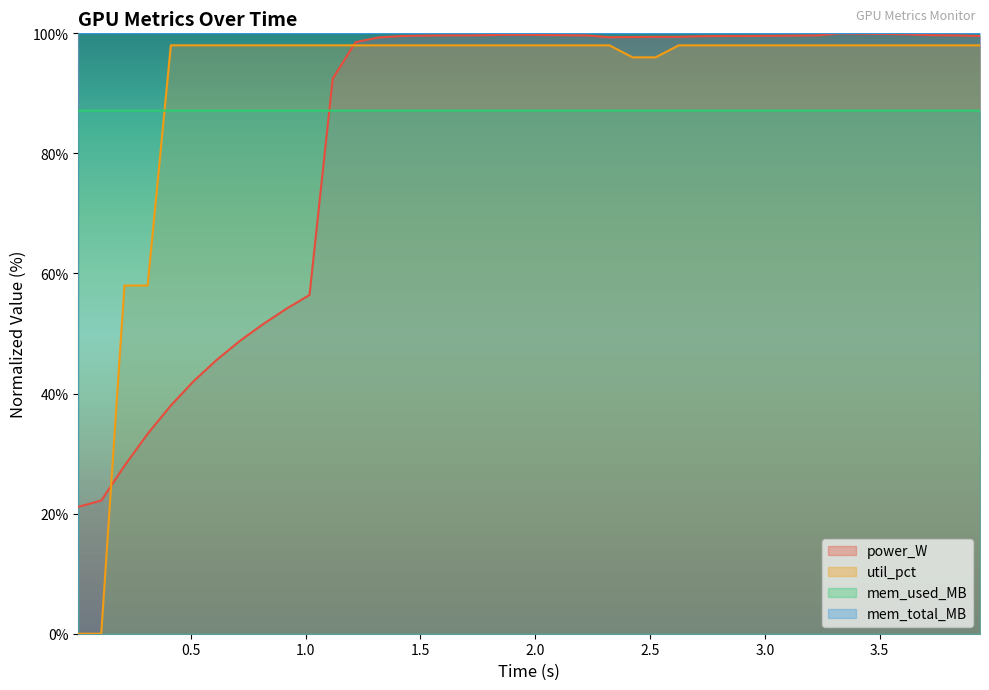

True or false: mem_used_MB has a value of 140.9 at 2.022.

False